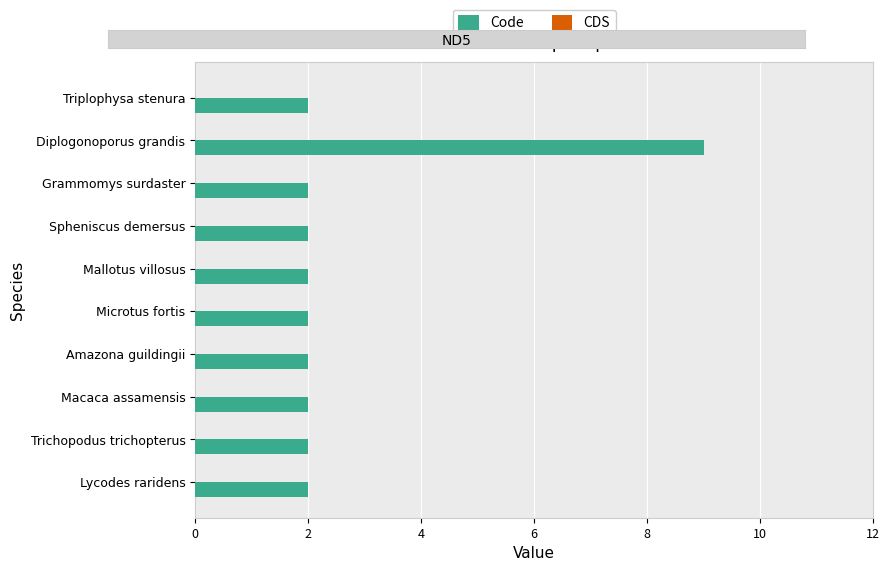

Is it true that the value at Mallotus villosus is 2?

True